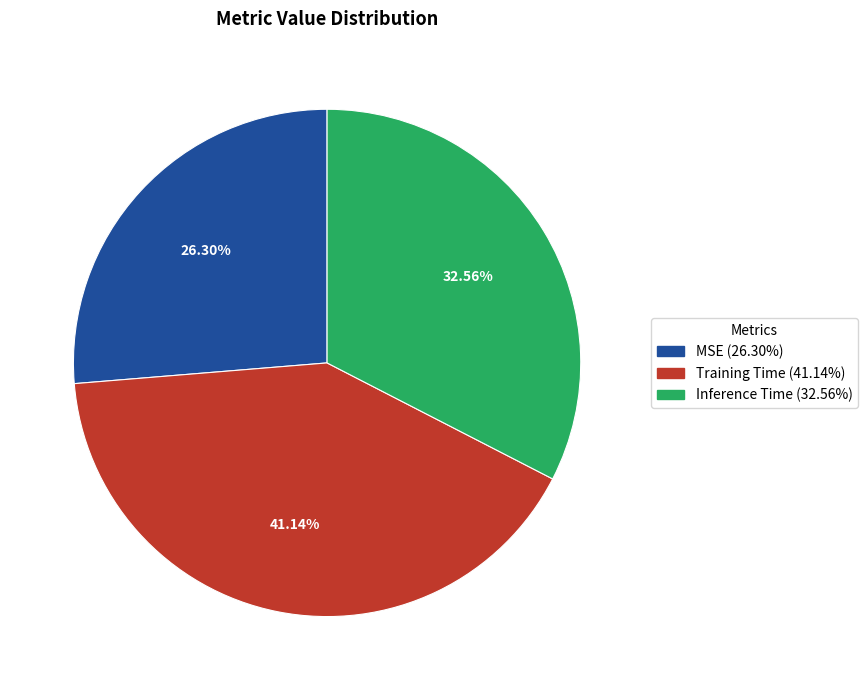

Which slice is the smallest?

MSE